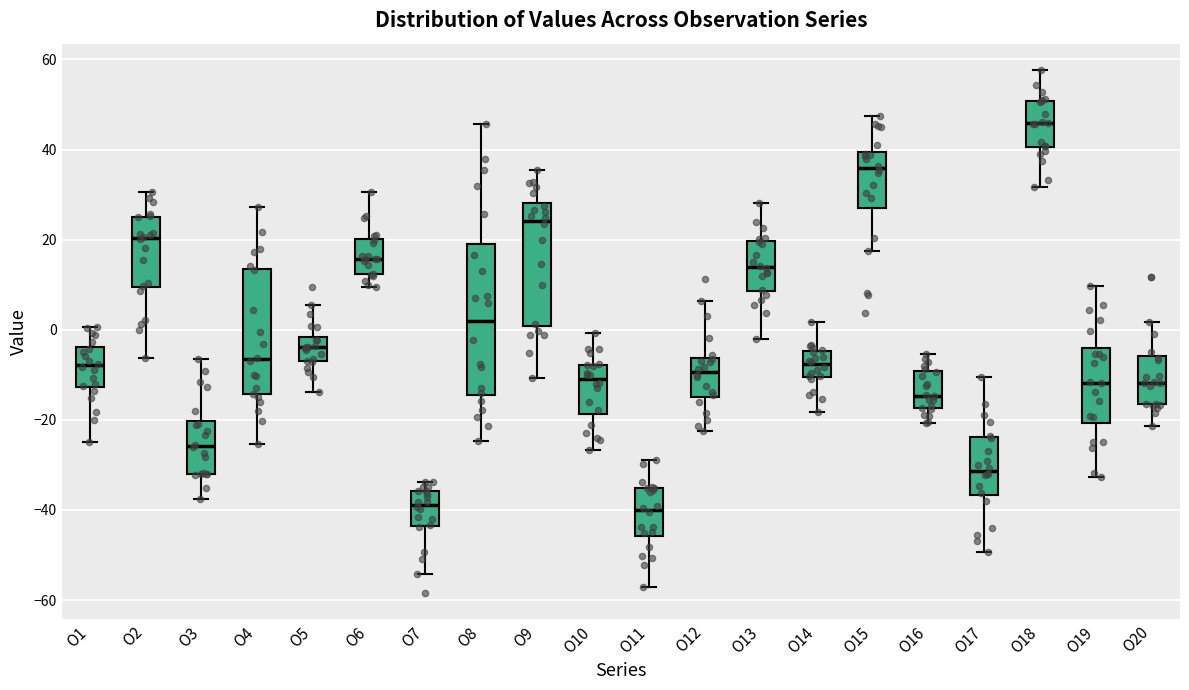

Where does the median line of the box for O12 sit on the y-axis? The values are not printed on the chart, so give them approximately, as read against the axis.

-10